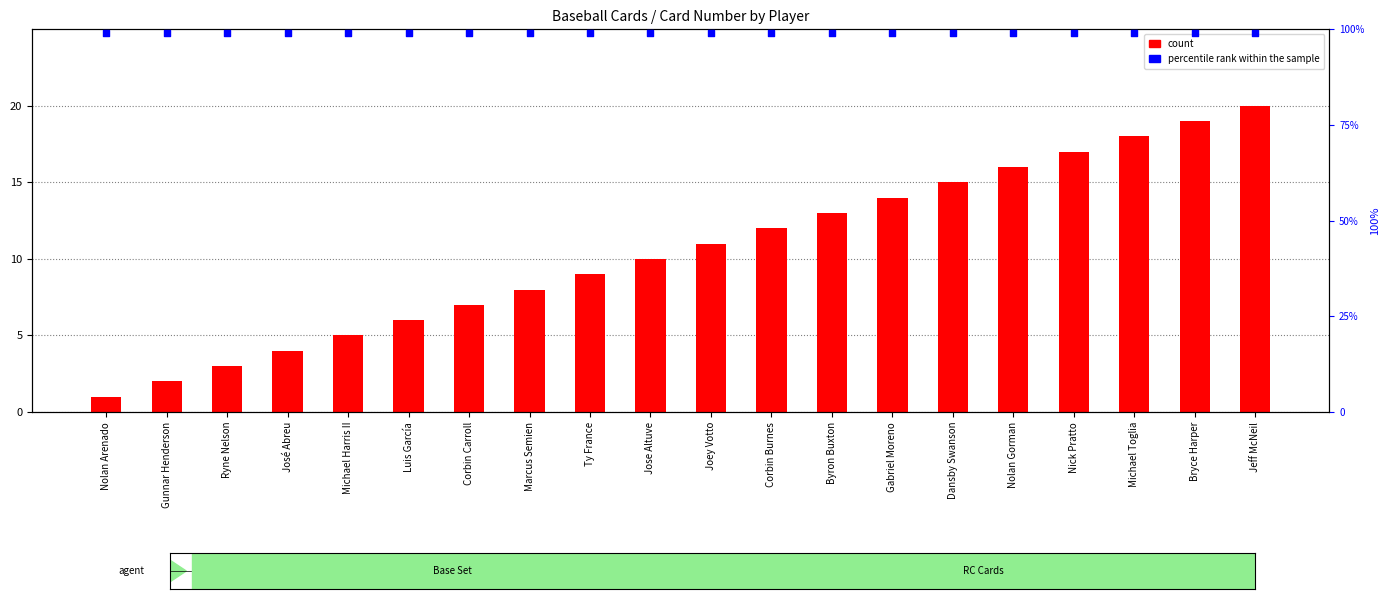

Which series has the largest total across all categories?

percentile rank within the sample